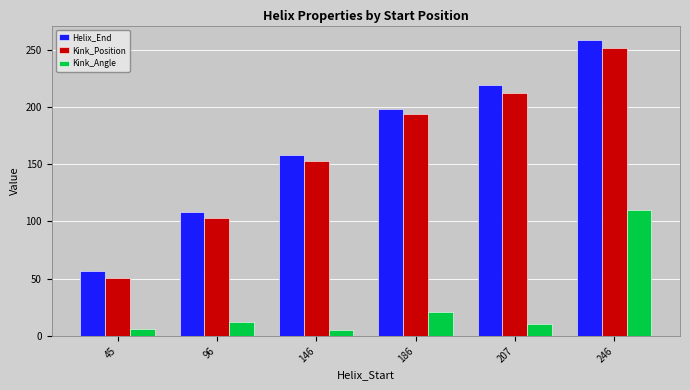

What is the difference between the highest and lowest values at 146?

152.4